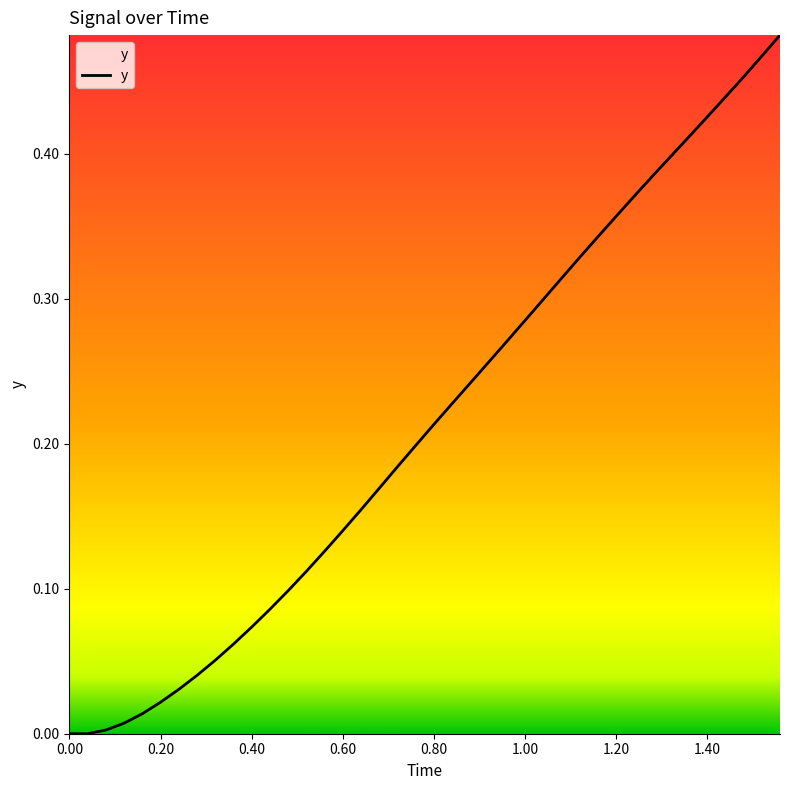

Does the chart have visible grid lines?

No